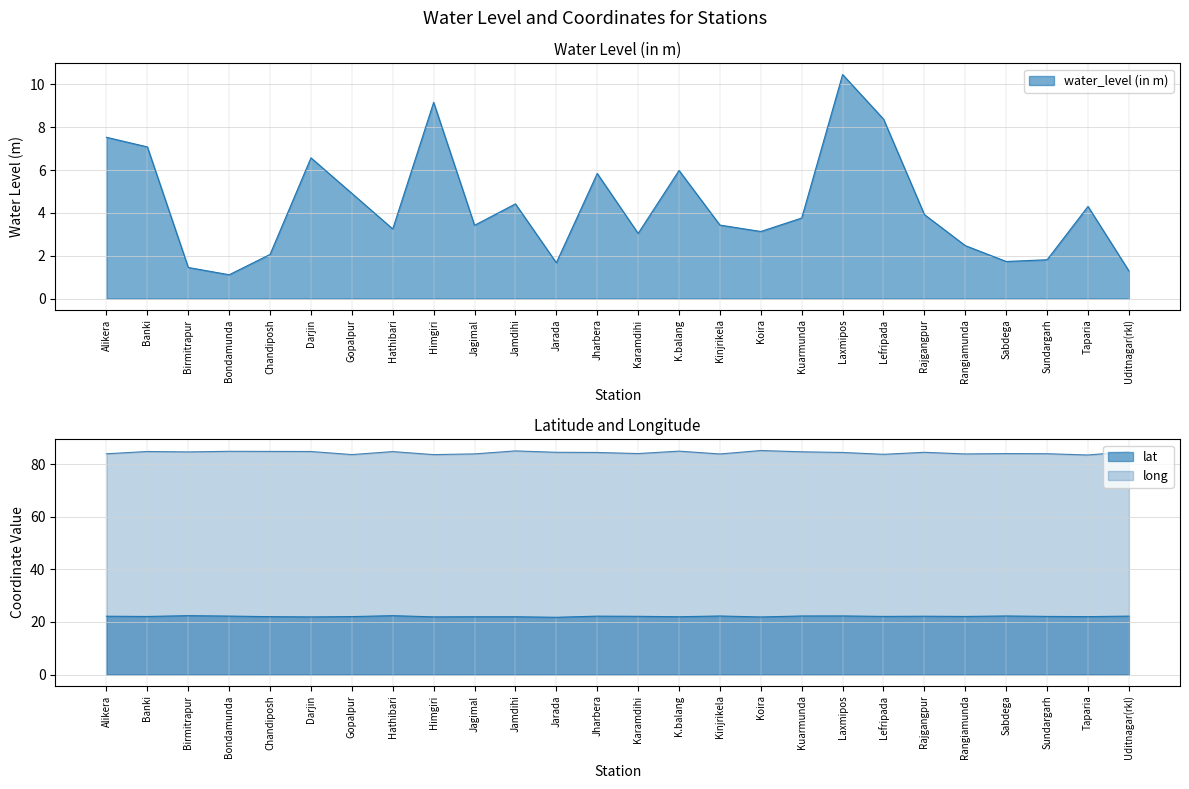

What is the greatest value displayed?

85.3